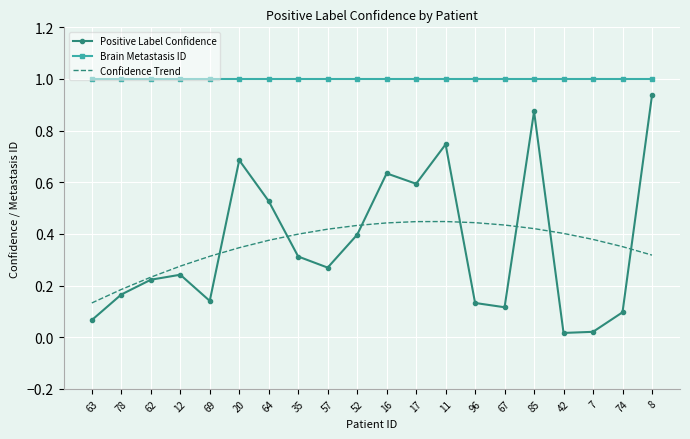

Which series has the largest total across all categories?

Brain Metastasis ID